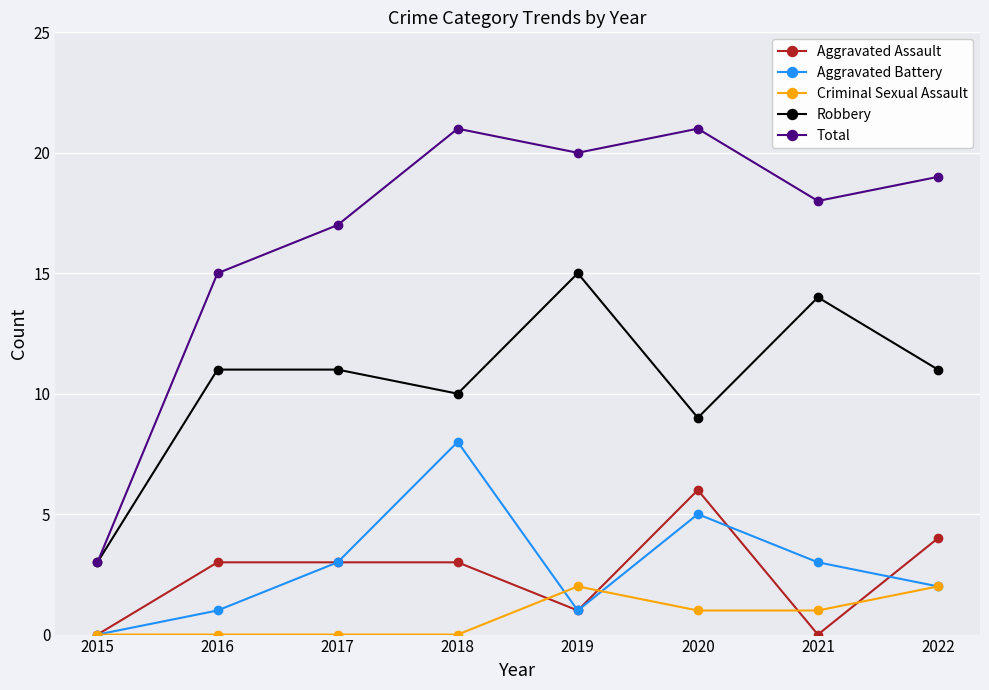

Reading left to right, extract all data points from this chart.

Aggravated Assault: 0	3	3	3	1	6	0	4
Aggravated Battery: 0	1	3	8	1	5	3	2
Criminal Sexual Assault: 0	0	0	0	2	1	1	2
Robbery: 3	11	11	10	15	9	14	11
Total: 3	15	17	21	20	21	18	19